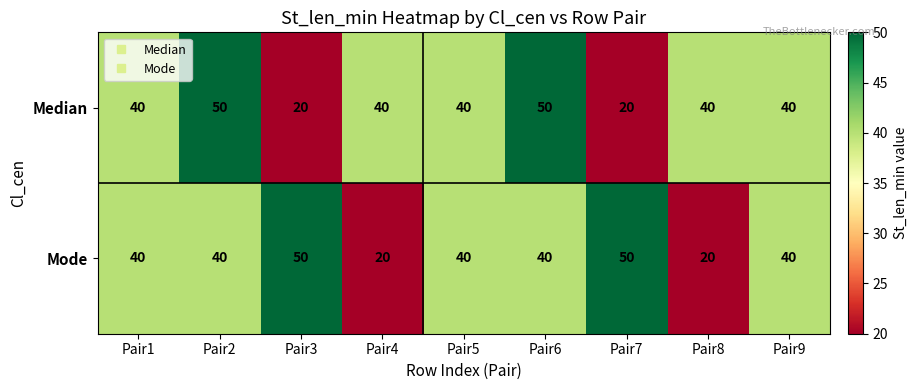

How many distinct data groups are displayed?

2